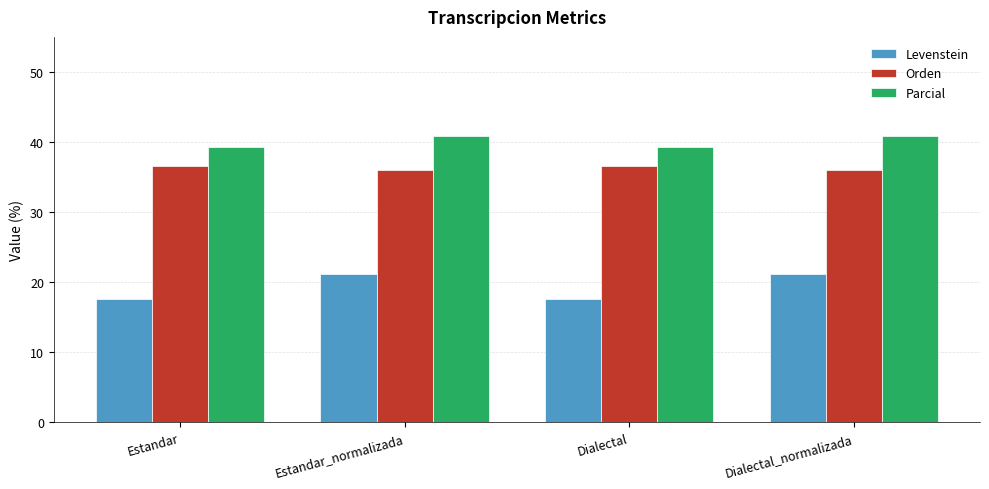

What value does the Parcial series have at Estandar?

39.3